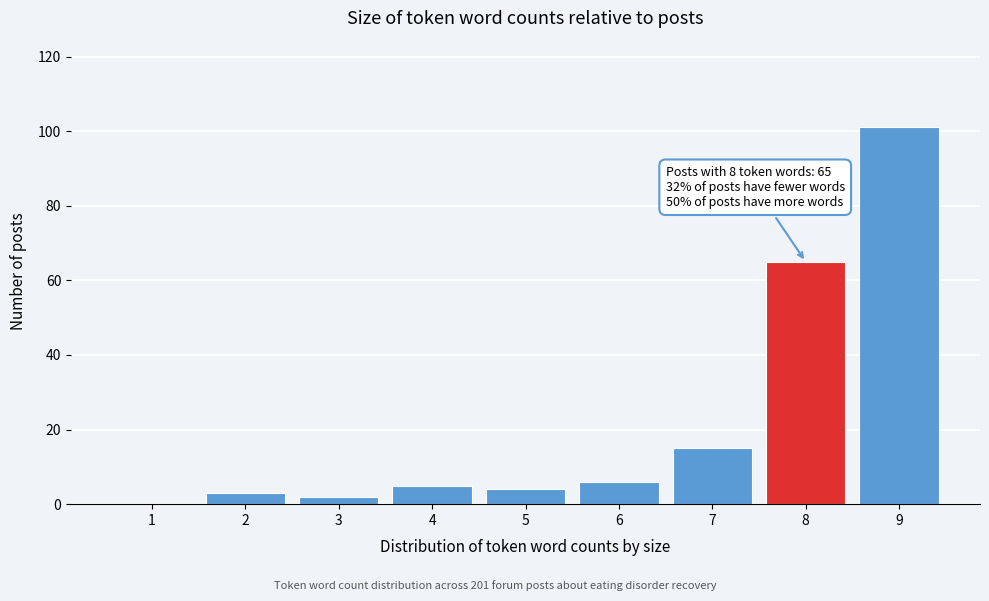

Reading right to left, transcribe all the data shown in this chart.

9=101	8=65	7=15	6=6	5=4	4=5	3=2	2=3	1=0